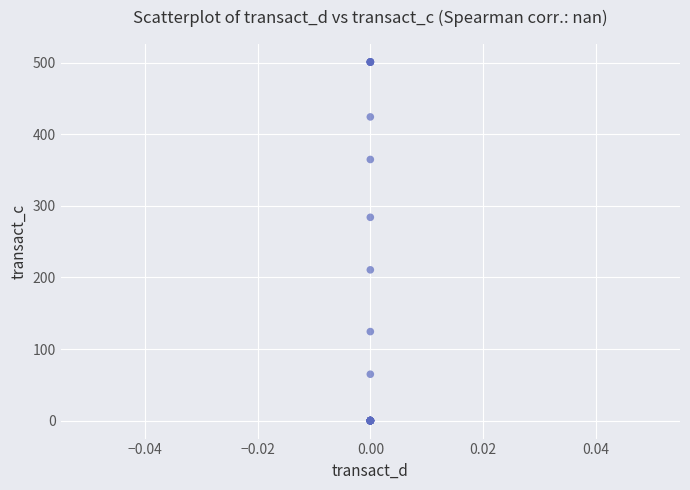

What Y value in the scatter plot is closest to 250?

283.9